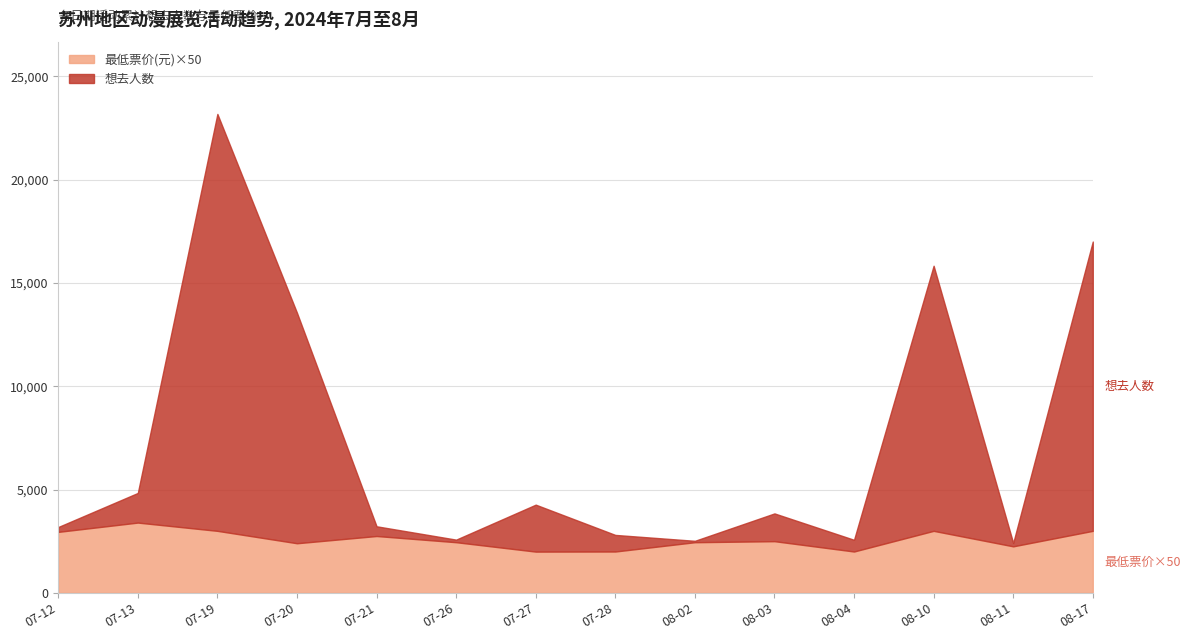

In 最低票价(元), how many points are higher than both neighbors (excluding endpoints)?

4